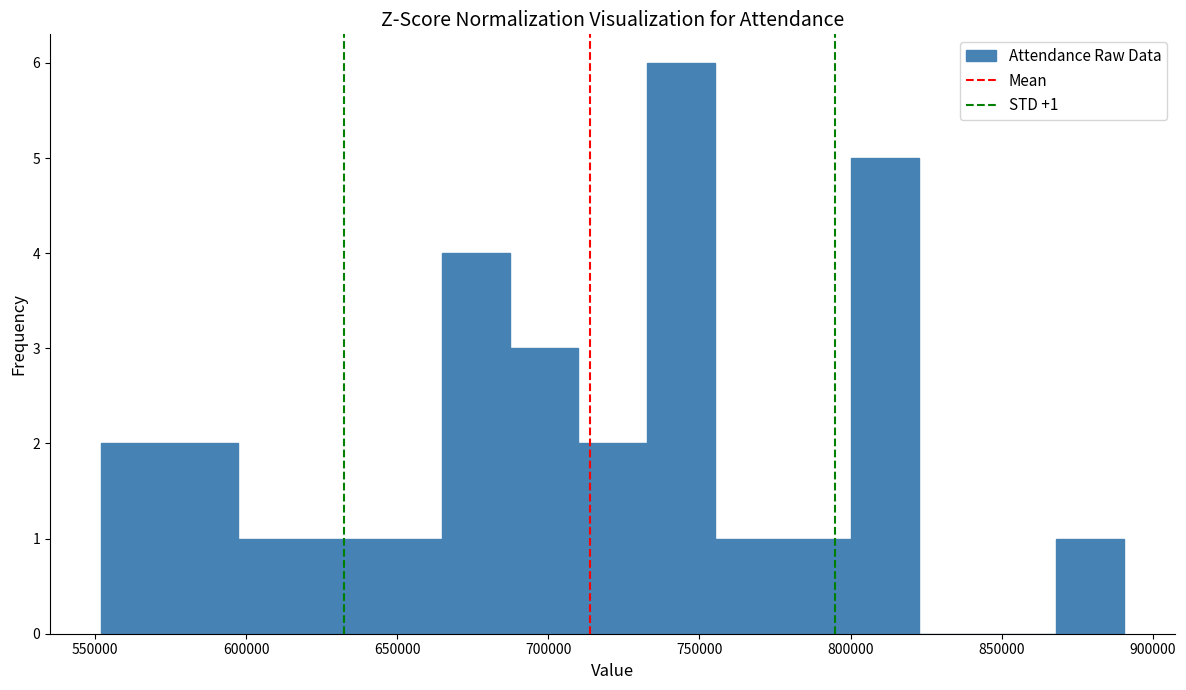

Over which range of the x-axis is the bar tallest?

730000 to 755000